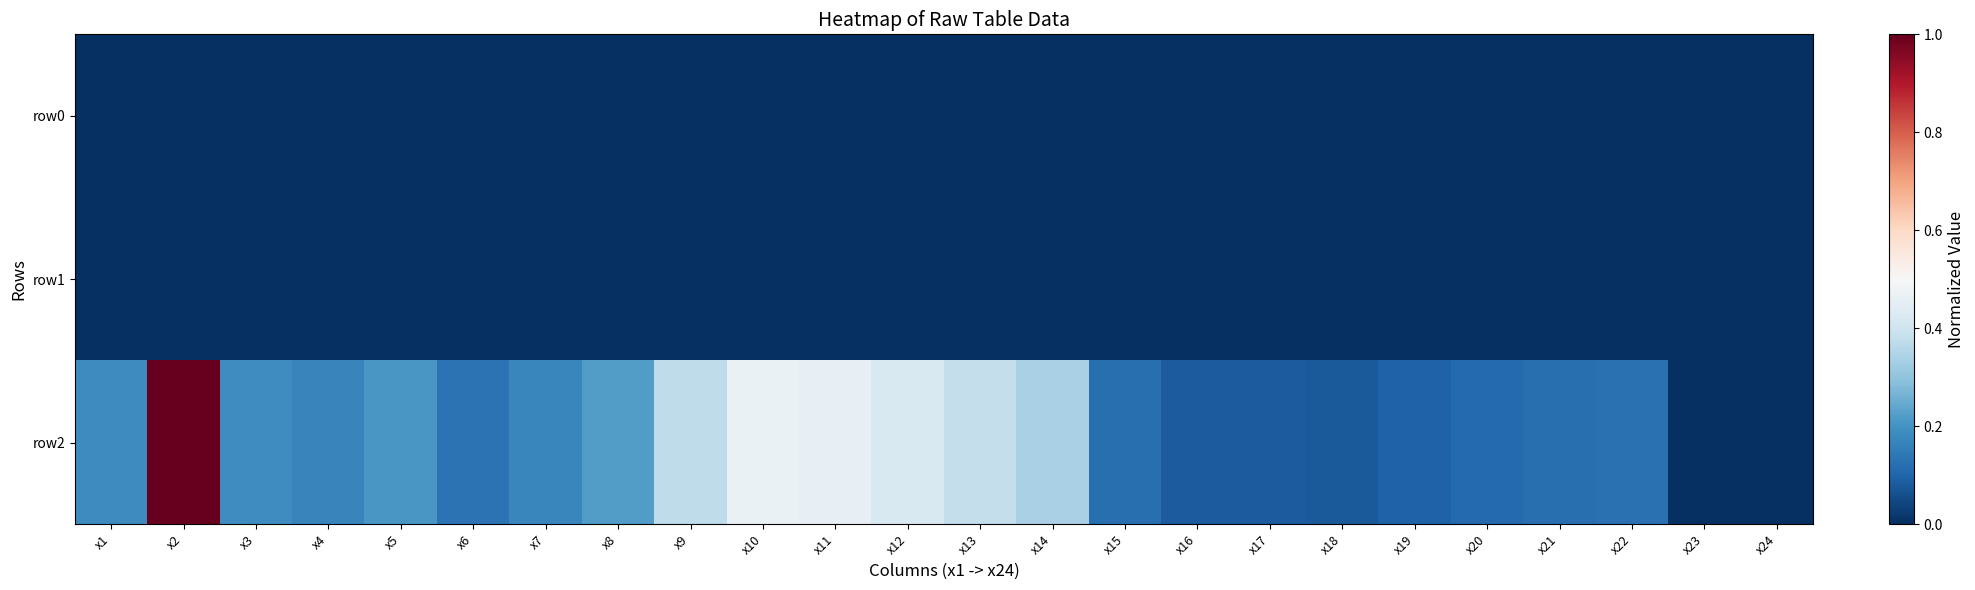

At how many categories does at least one series exceed 0?

23